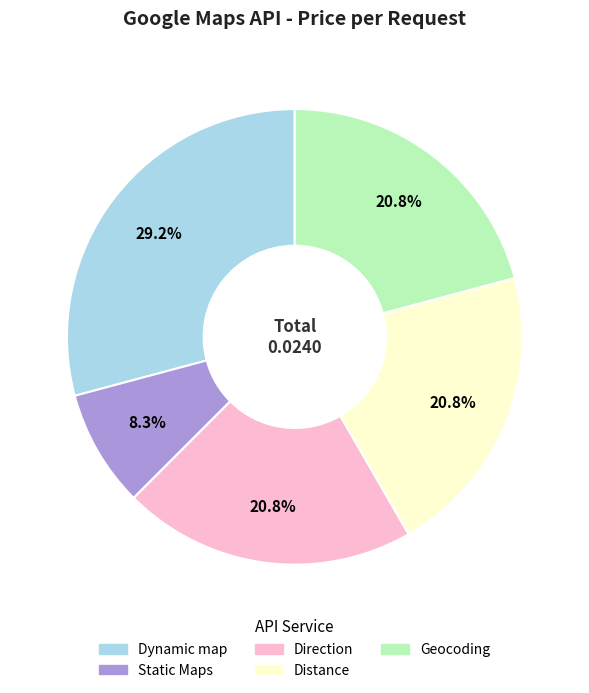

What is the largest slice in the pie chart?

Dynamic map